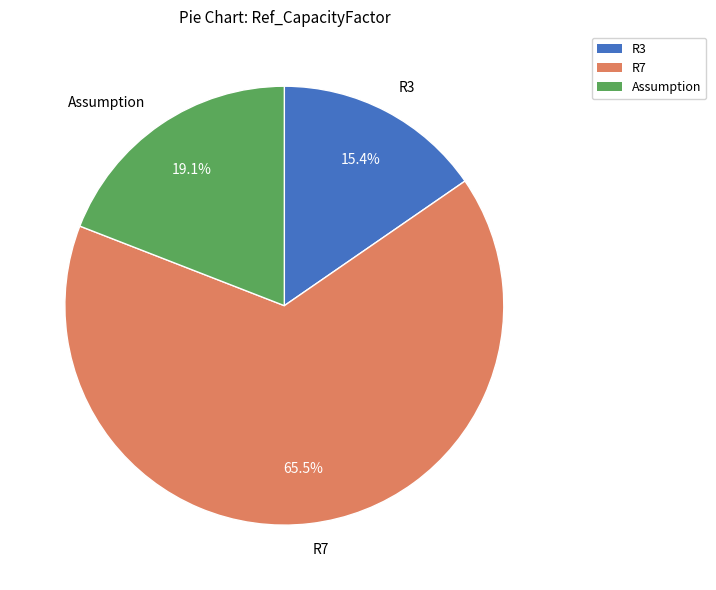

To the nearest percent, what percentage of the pie is Assumption?

19%